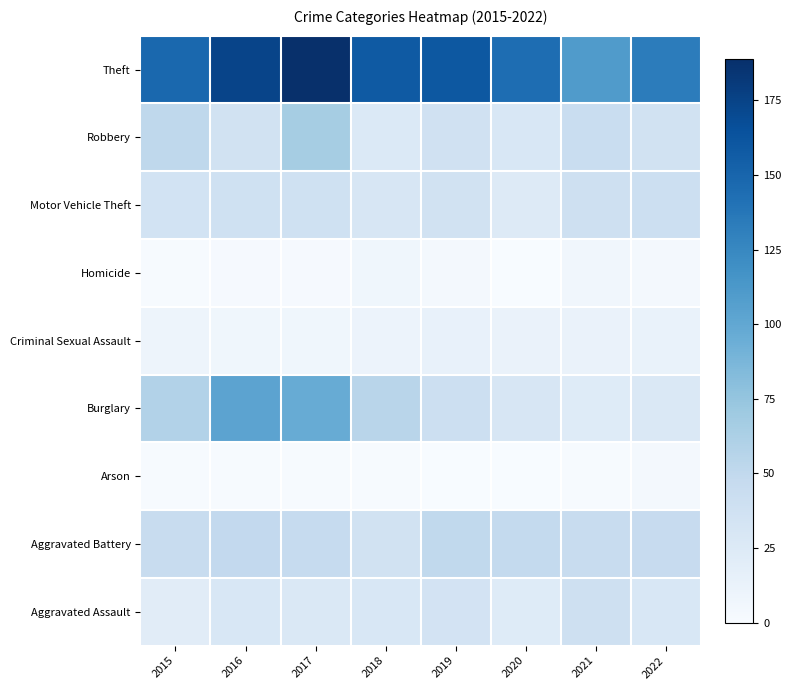

What is the difference between the highest and lowest values at 2016?

173